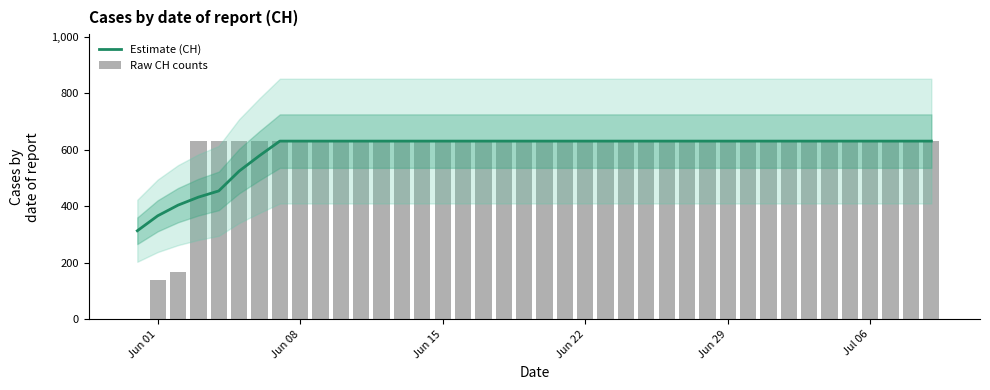

How many values in Raw CH counts are above zero?

39